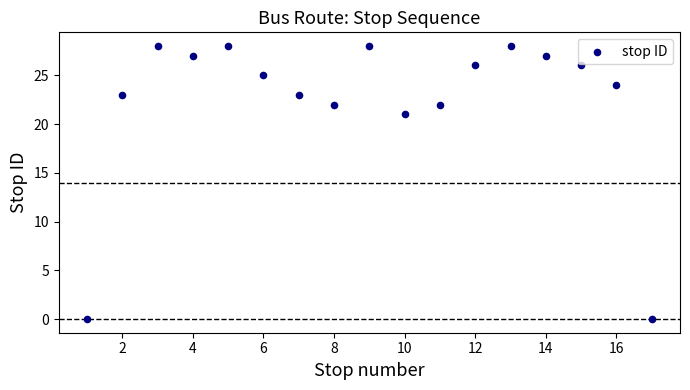

What Y value in the scatter plot is closest to 14?

21